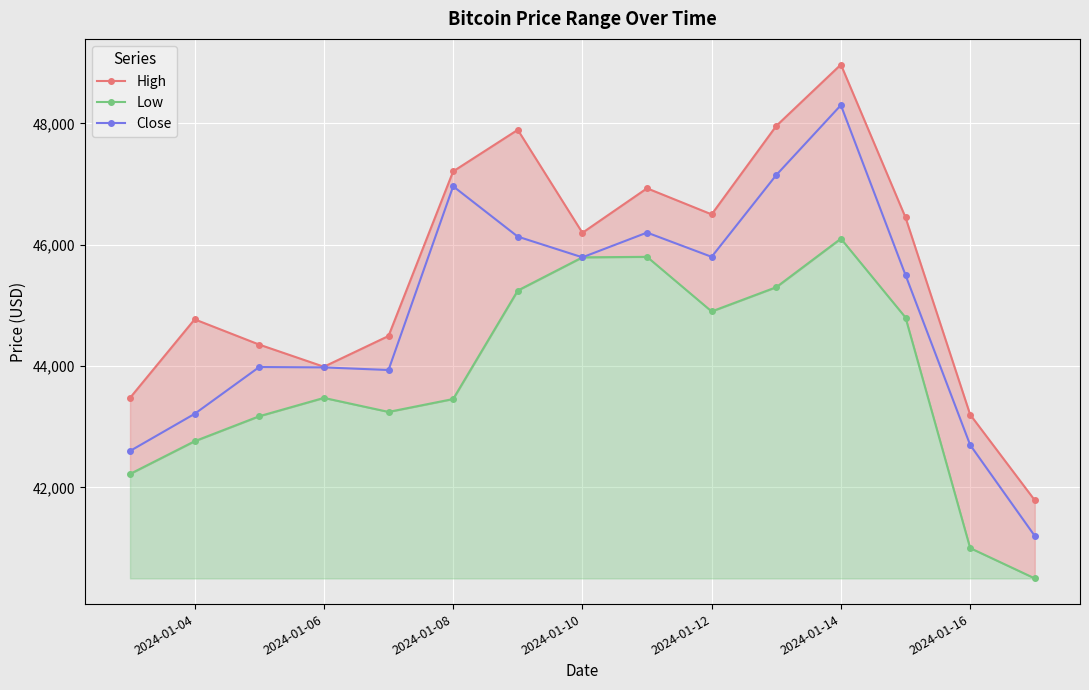

Which series has the widest spread of values?

High